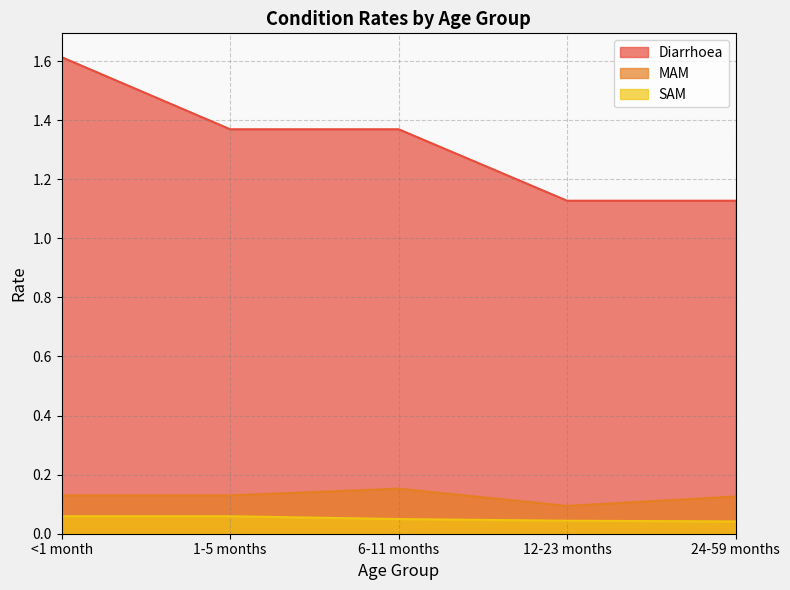

At which category is the sum across all series the highest?

<1 month